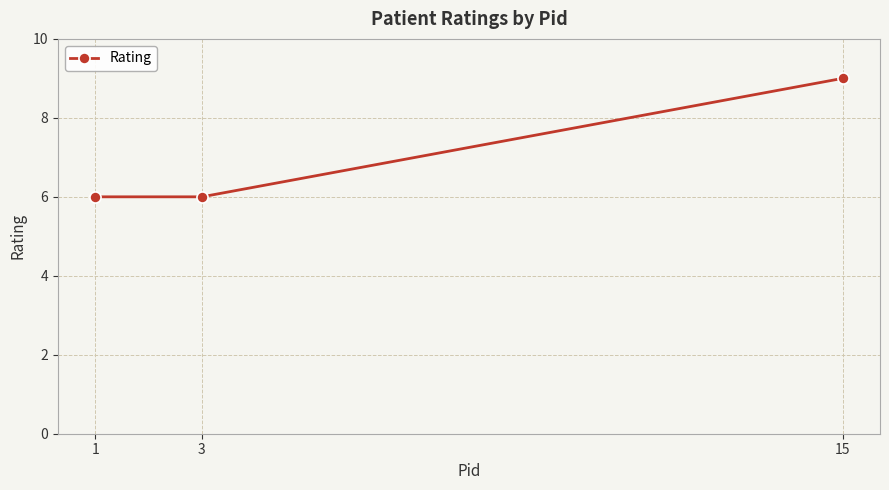

Which label corresponds to the largest value in the chart?

15